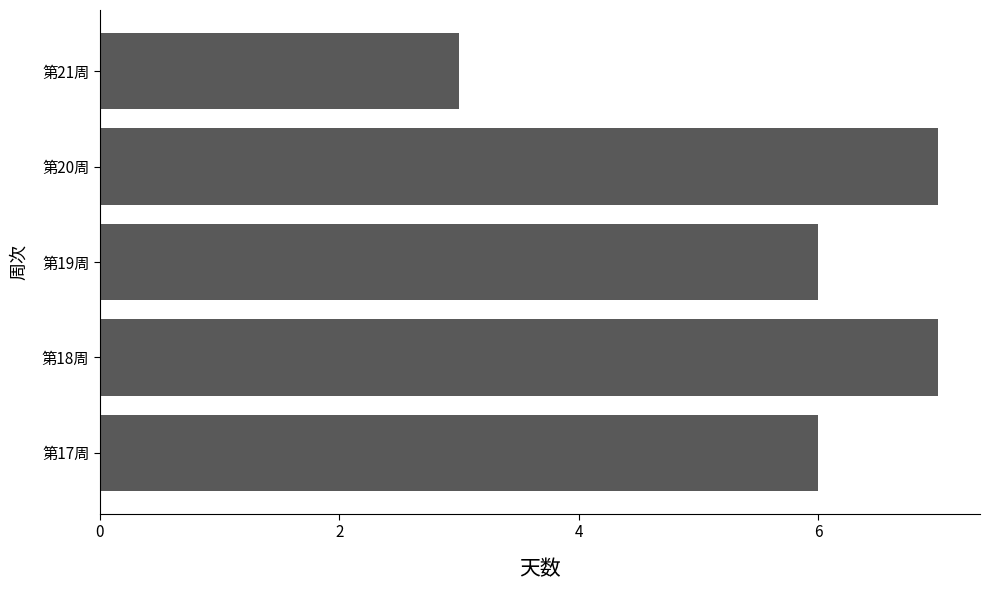

The value at 第17周 is 6. True or false?

True